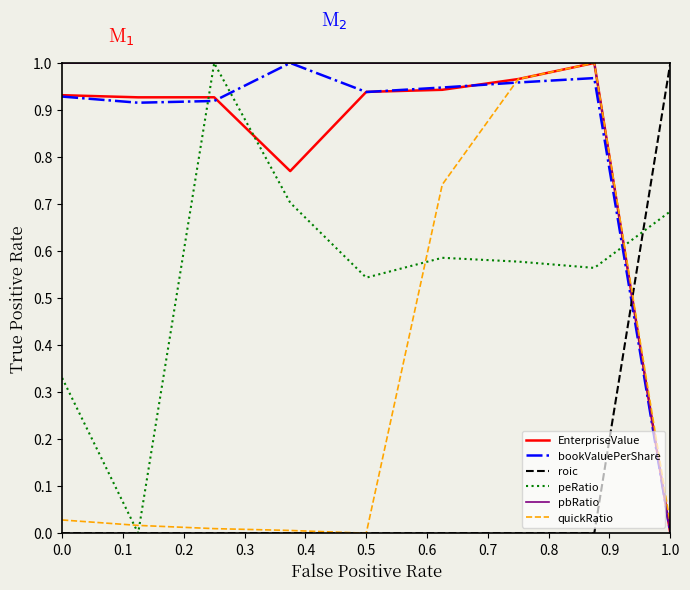

How many intersections are there between roic and pbRatio?

1